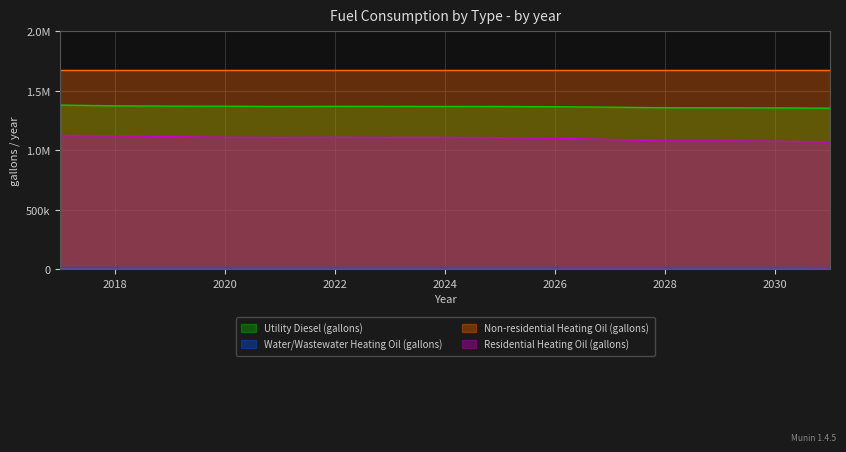

In Utility Diesel (gallons), how many points are lower than both neighbors (excluding endpoints)?

1